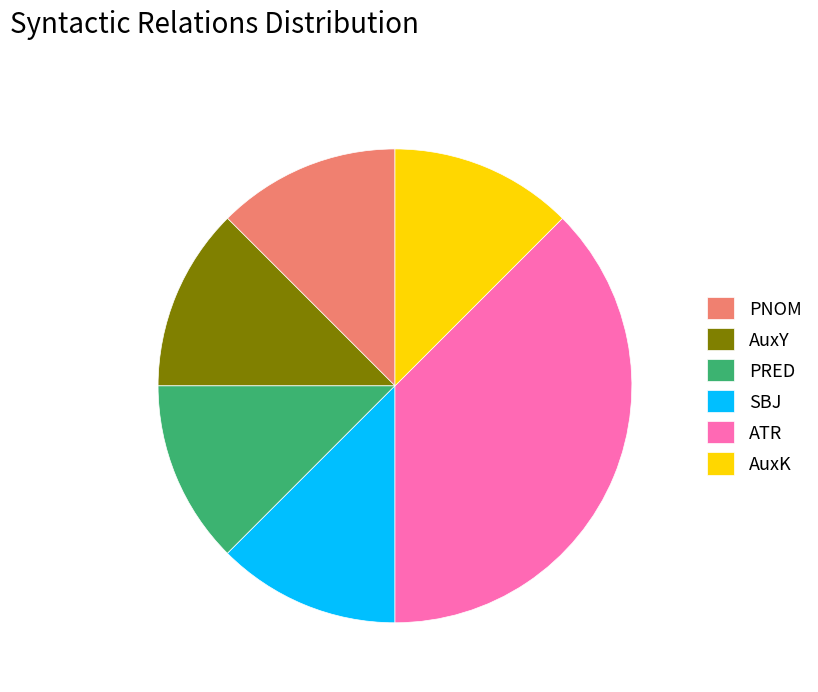

How many slices are in this pie chart?

6